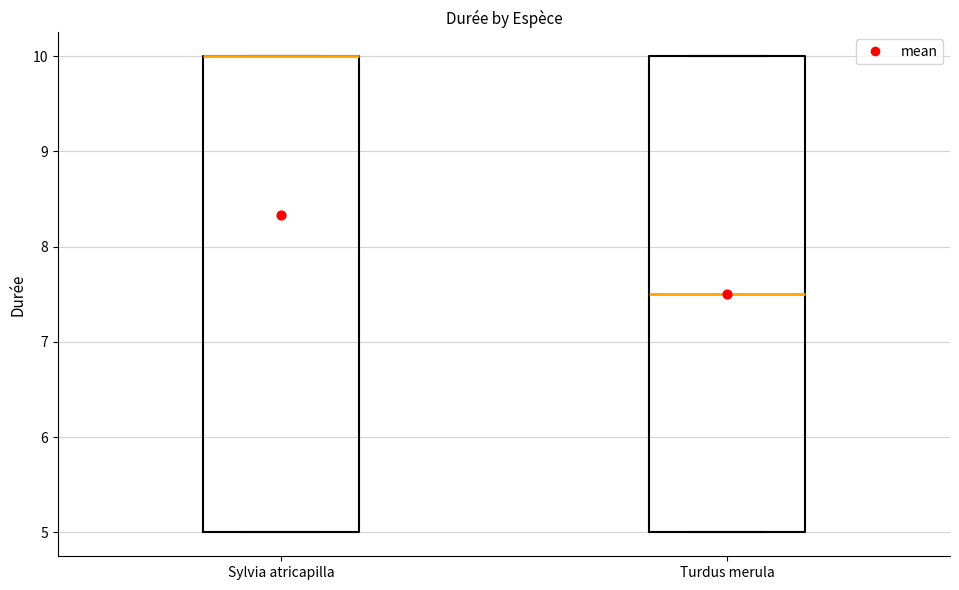

Where does the median line of the box for Turdus merula sit on the y-axis? The values are not printed on the chart, so give them approximately, as read against the axis.

7.5